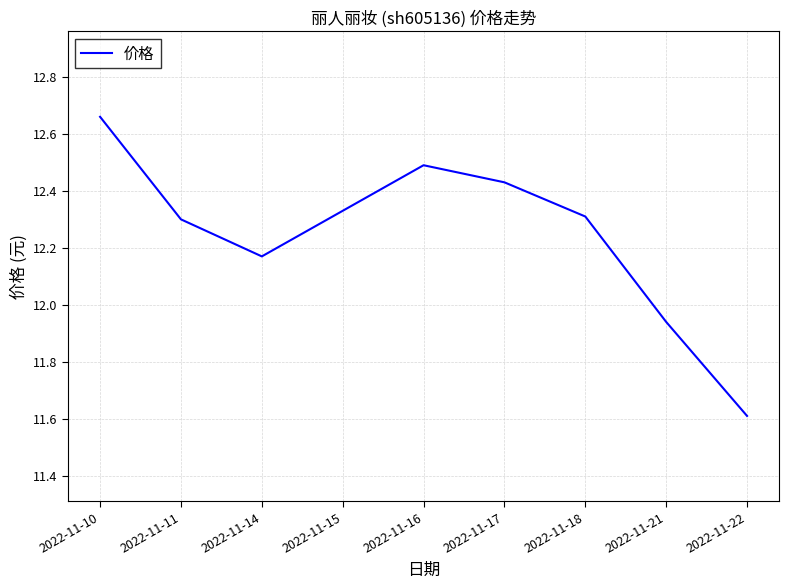

At which label is the value closest to 12?

2022-11-21